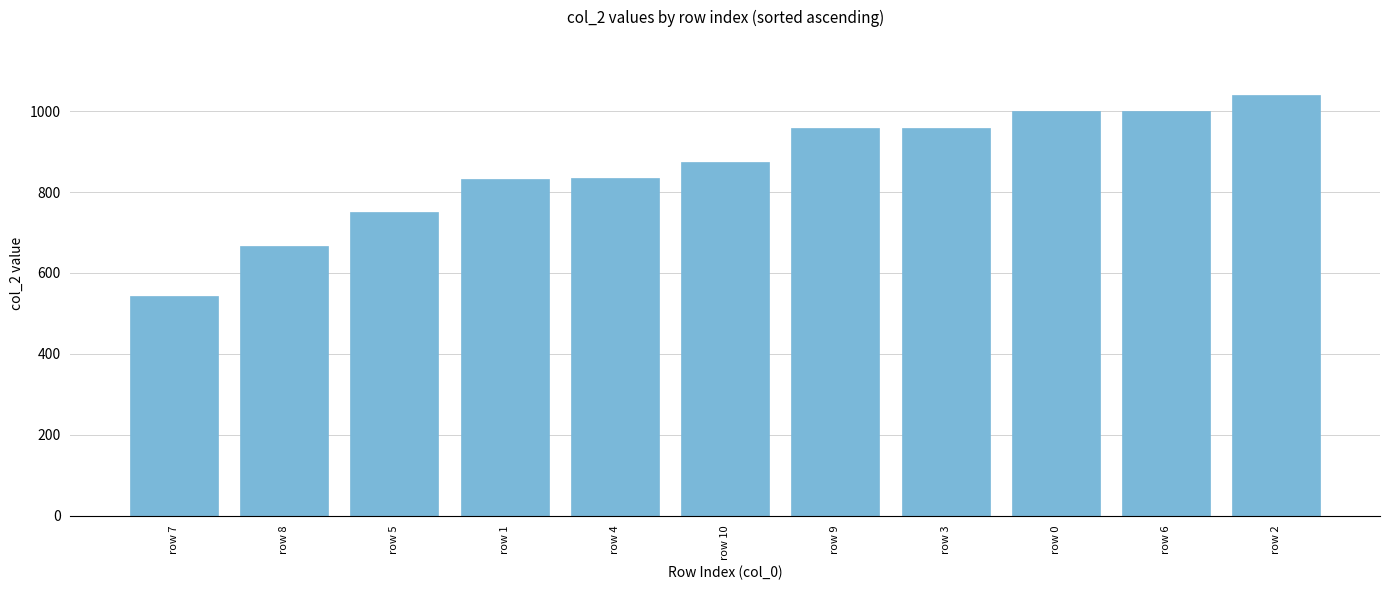

True or false: the data shows 1000 at row 6.

True